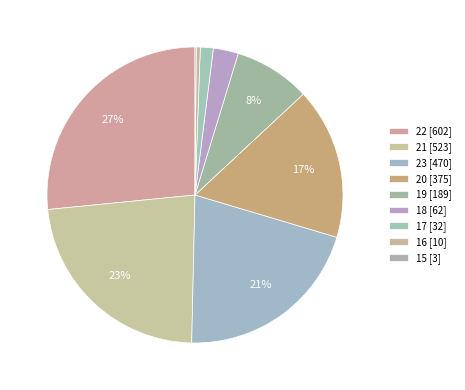

Is the sum of 16 and 23 greater than half?

No